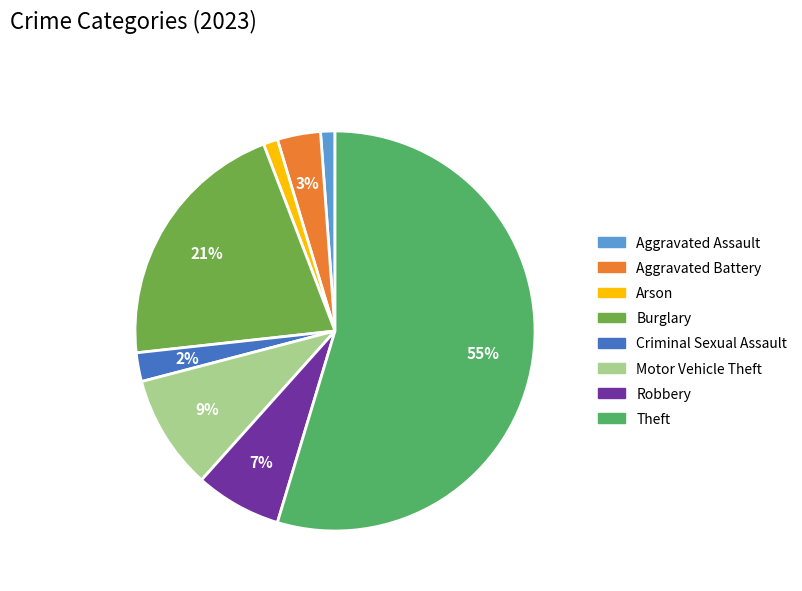

Is it true that Motor Vehicle Theft is 20% of the pie?

False